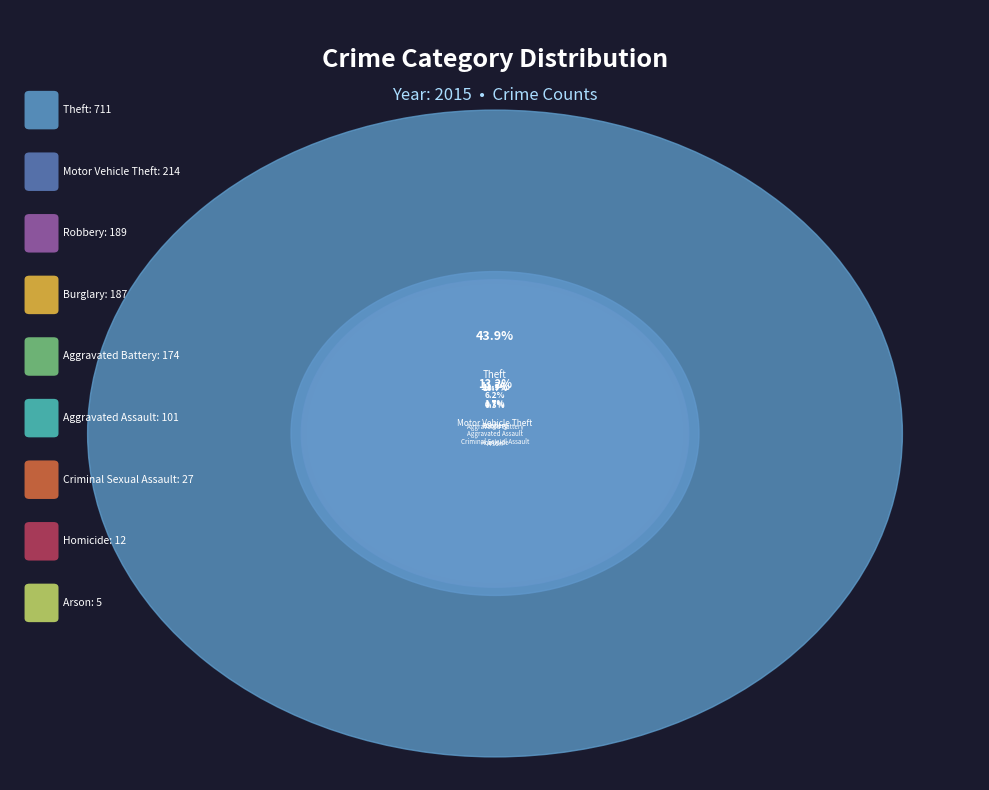

How many segments does this pie chart have?

9